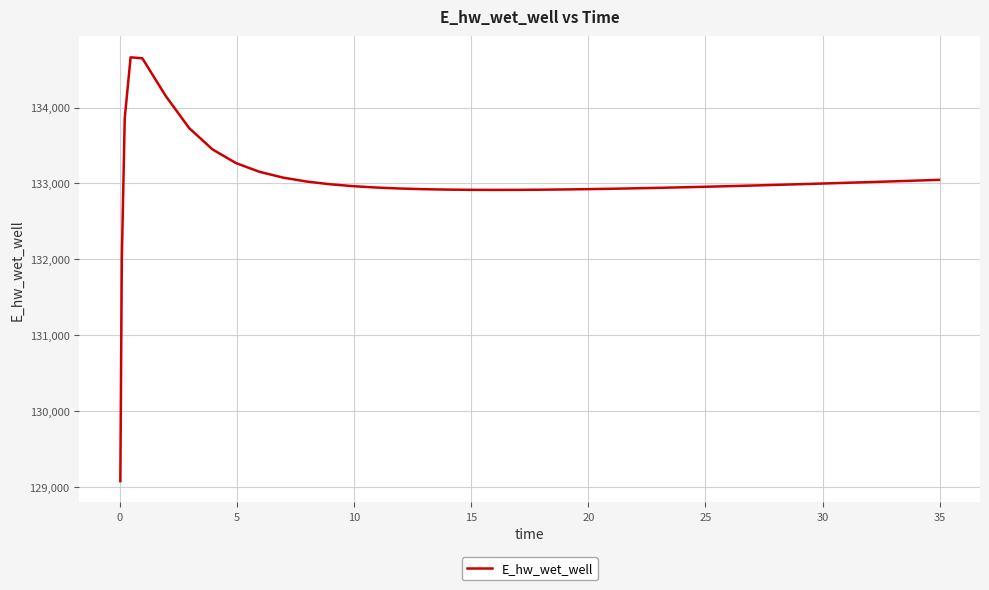

What is the difference between the maximum and minimum values?

5578.0